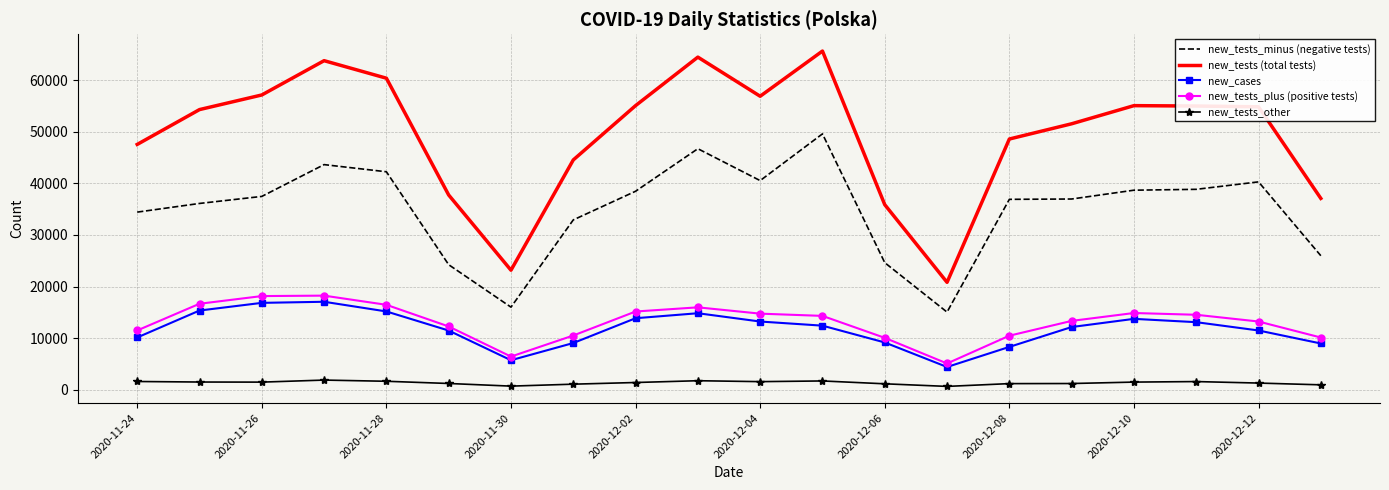

True or false: new_tests_plus (positive tests) and new_tests (total tests) cross at least once.

False